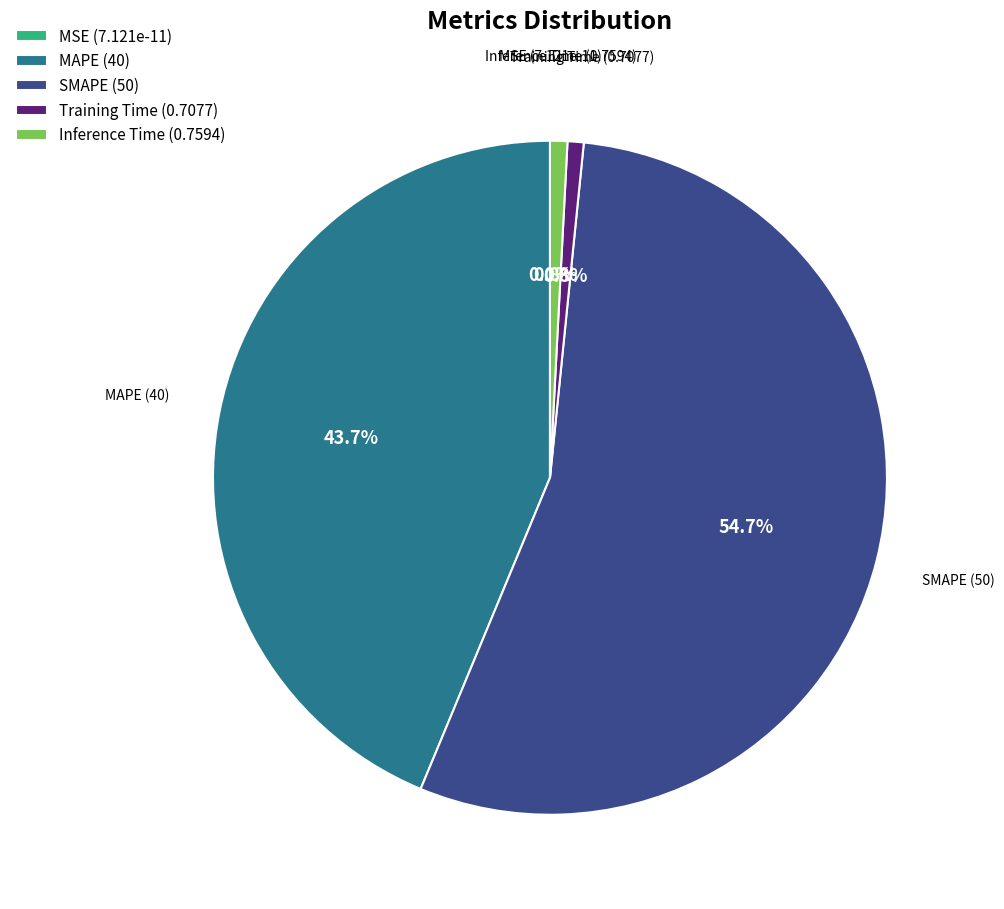

Is it true that SMAPE is 48% of the pie?

False